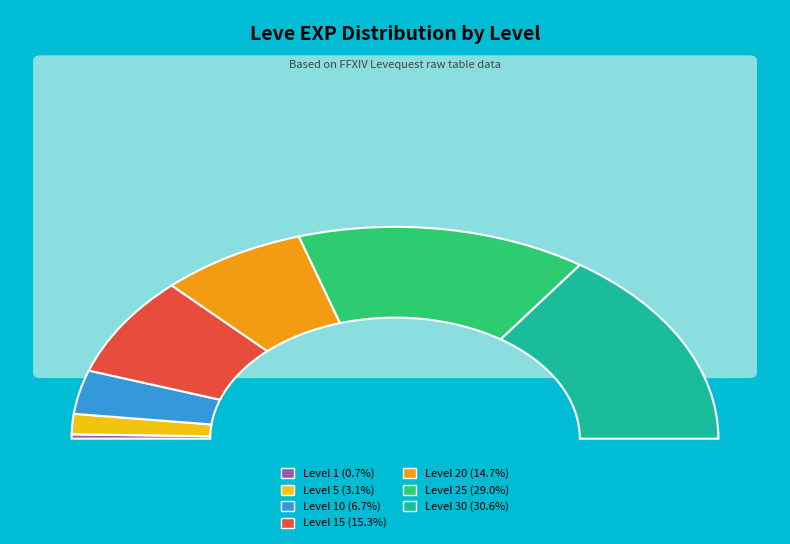

Which slice is the smallest?

1